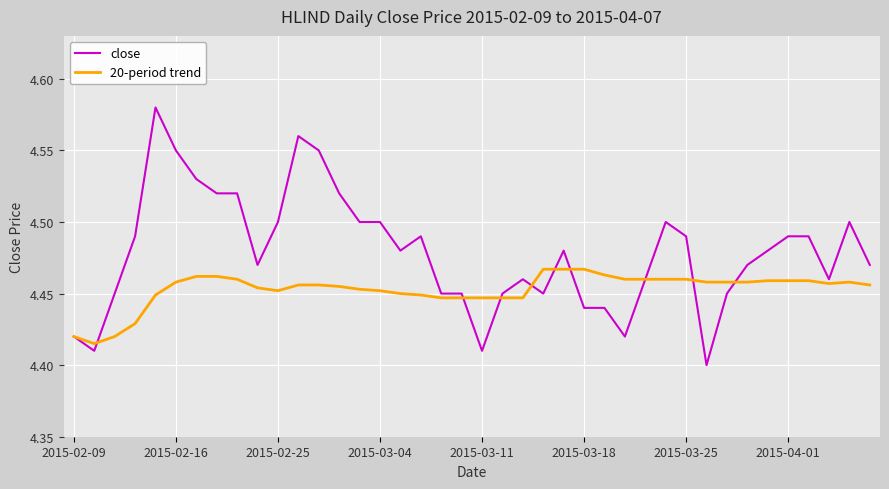

After their last crossing, which series has the higher values: 20-period trend or close?

close